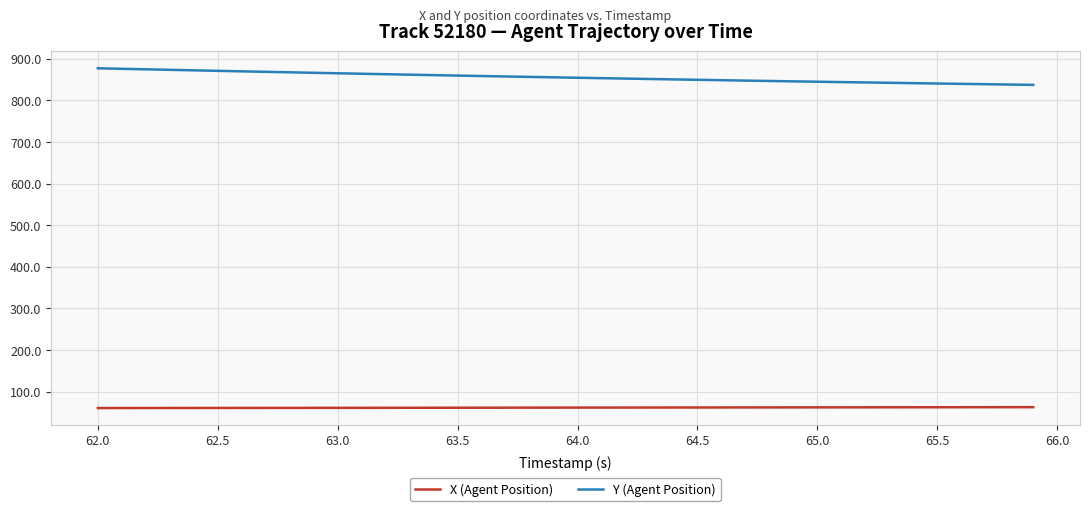

What is the difference between the maximum and minimum values in the Y (Agent Position) series?

39.9